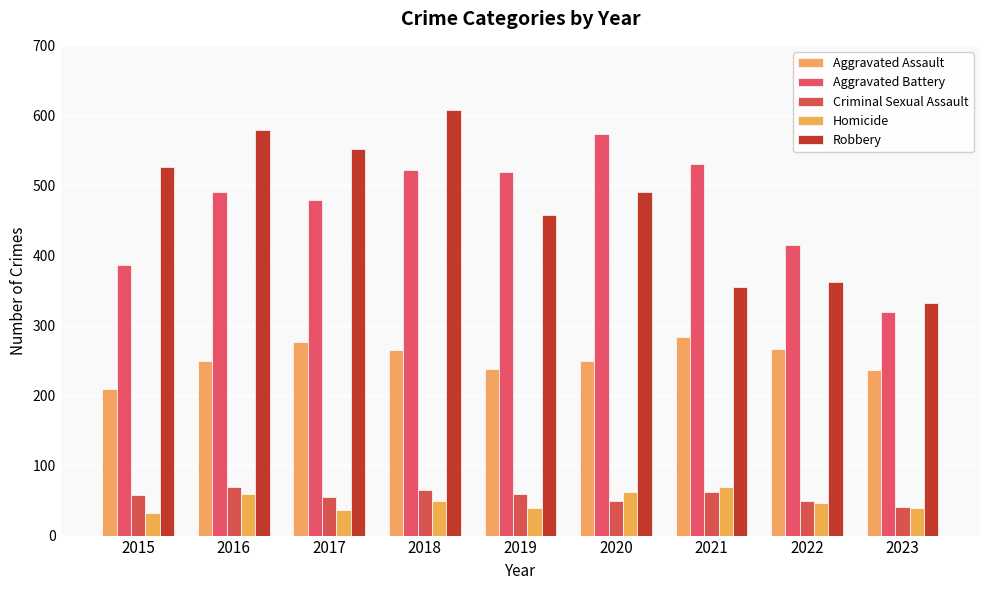

How many values in the Aggravated Assault series are below 250?

4